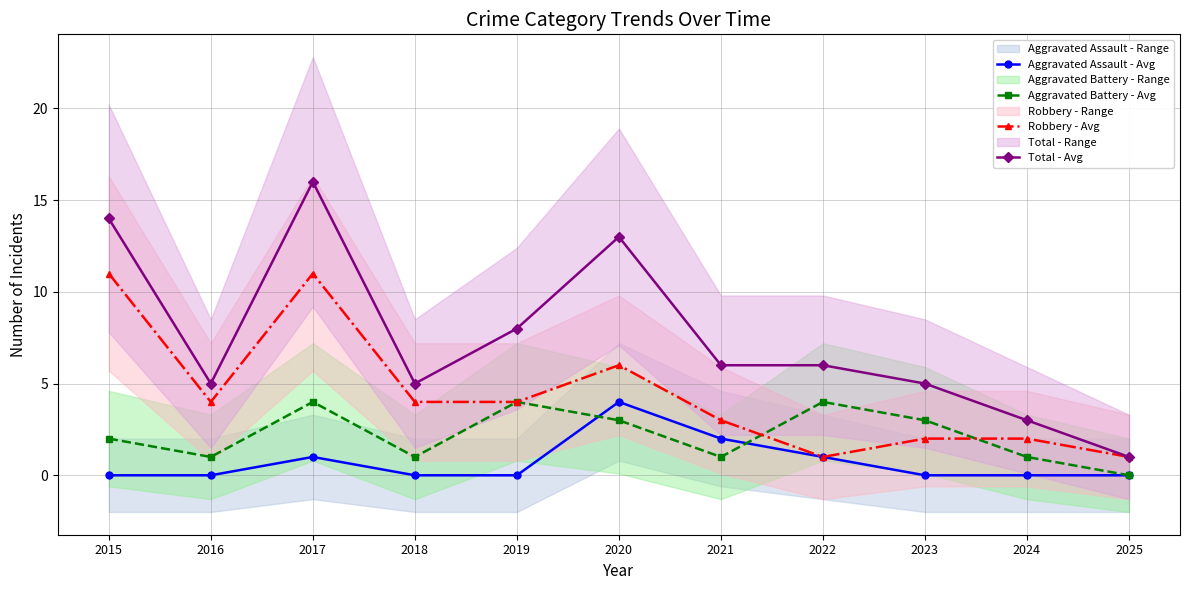

Between which two adjacent categories do Aggravated Assault - Avg and Aggravated Battery - Avg first intersect?

2019 and 2020